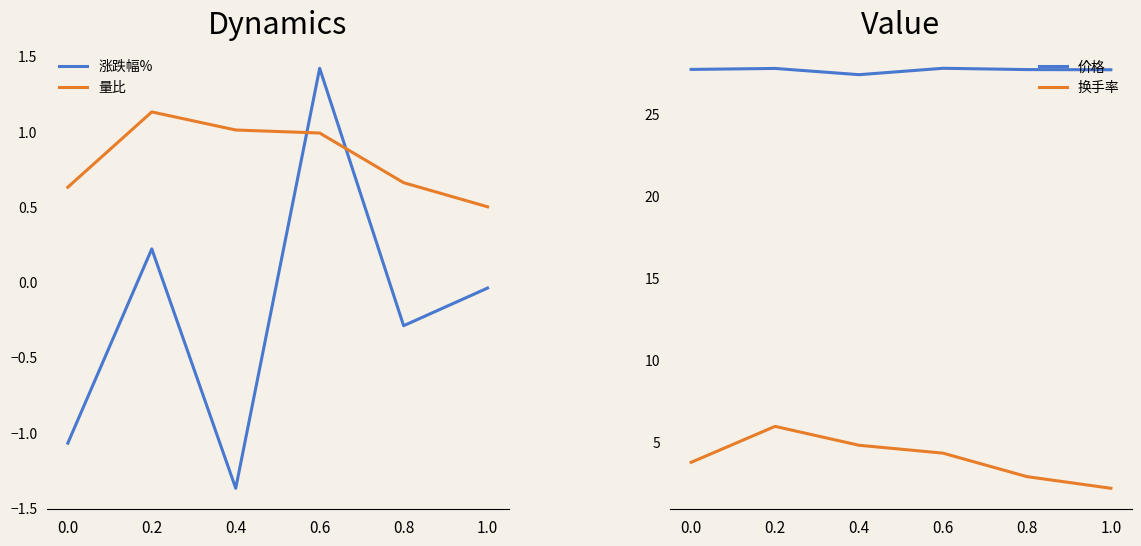

What is the difference between the second highest and minimum values in the 涨跌幅% series?

1.6